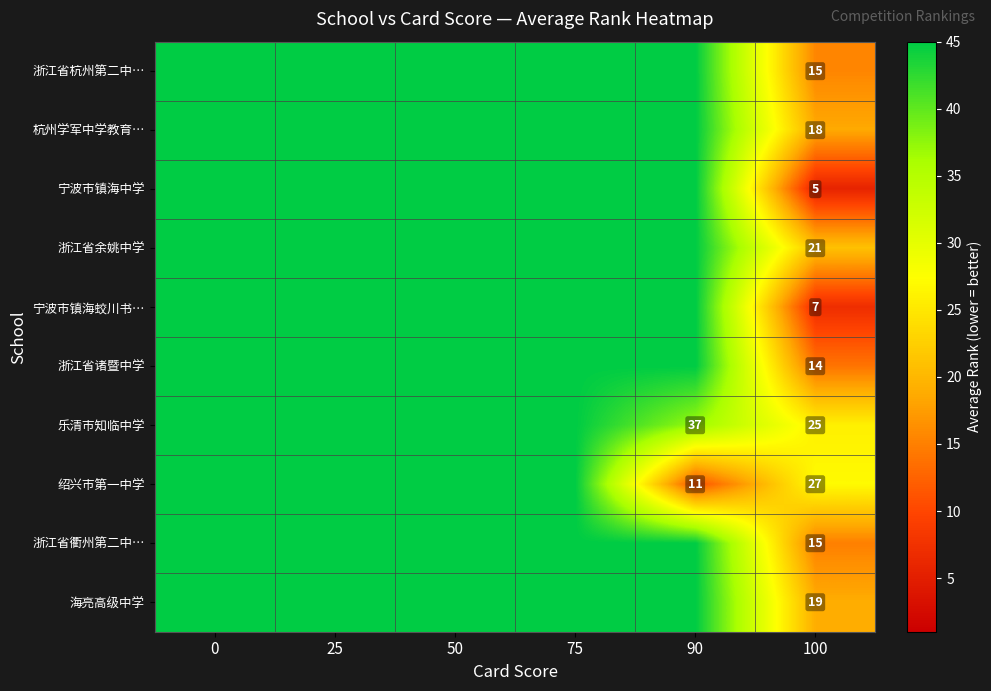

At how many categories does at least one series exceed 38?

5